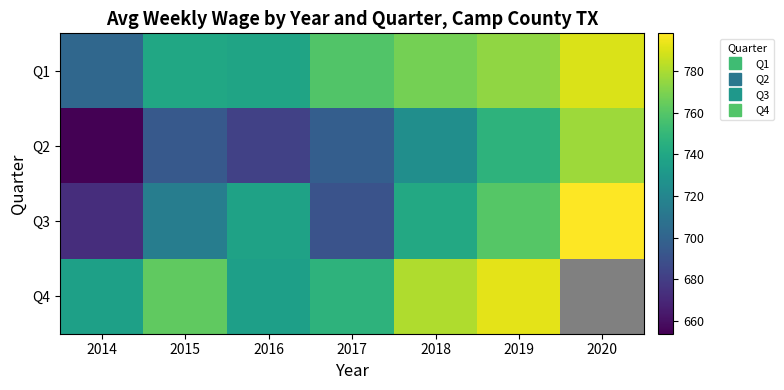

List the series in order of their peak value, lowest first.

Q2, Q1, Q4, Q3